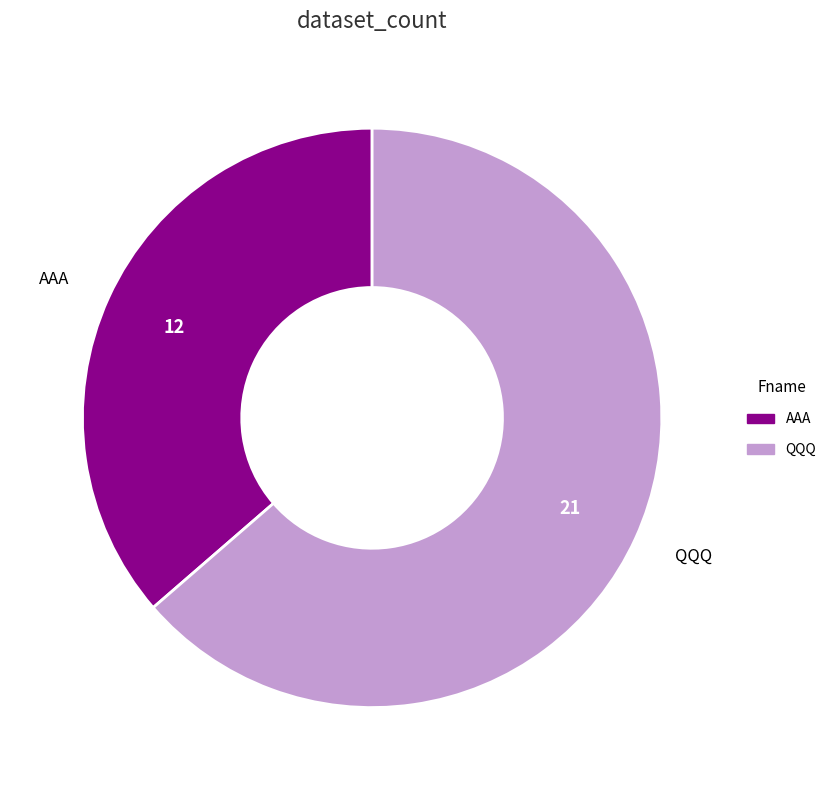

Rank the categories by value from lowest to highest.

AAA, QQQ